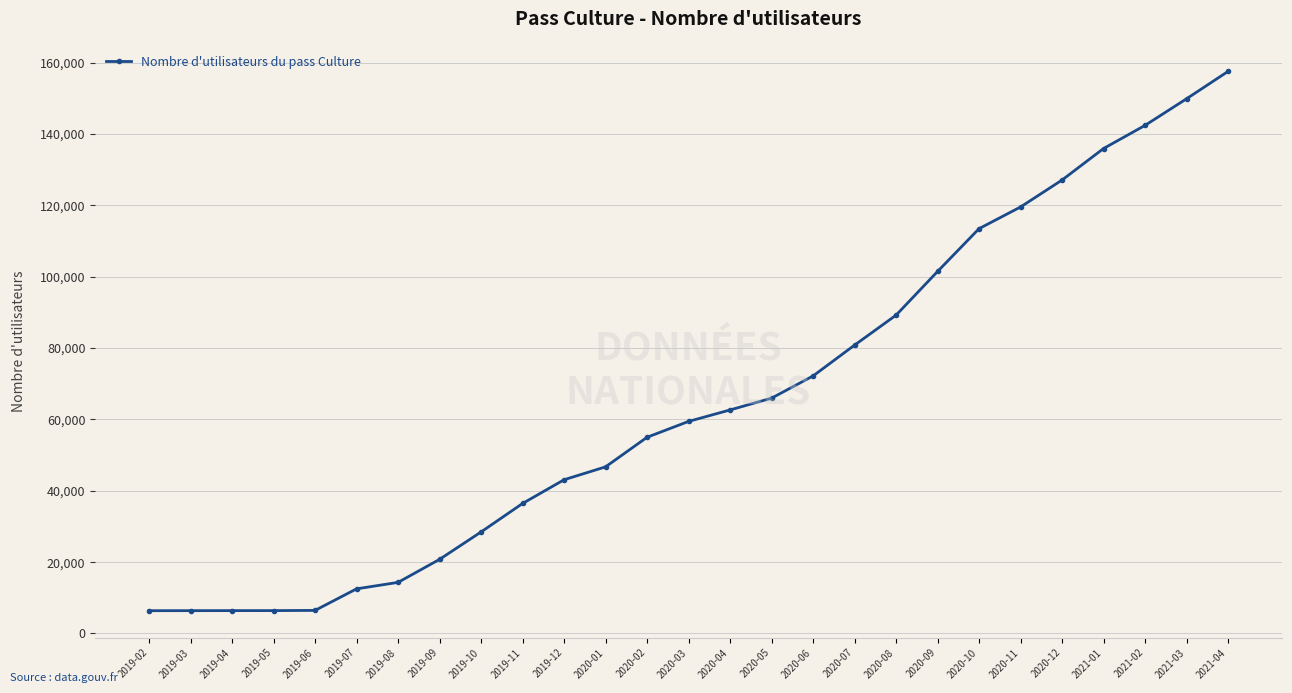

What is the sum of the values at 2020-12 and 2019-07?

139626